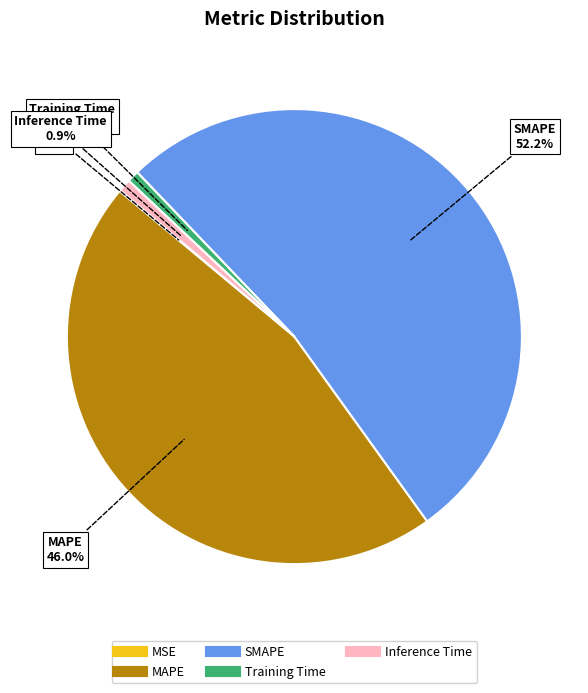

To the nearest percent, what is the difference between the largest and smallest slice percentages?

52%